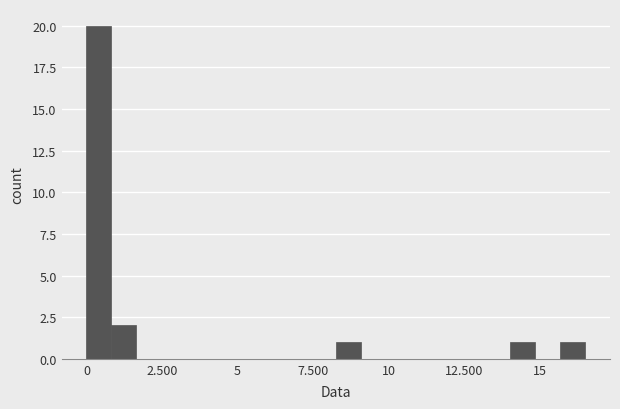

Read against the x-axis, roughly where is the centre of the tallest bar?

0.5